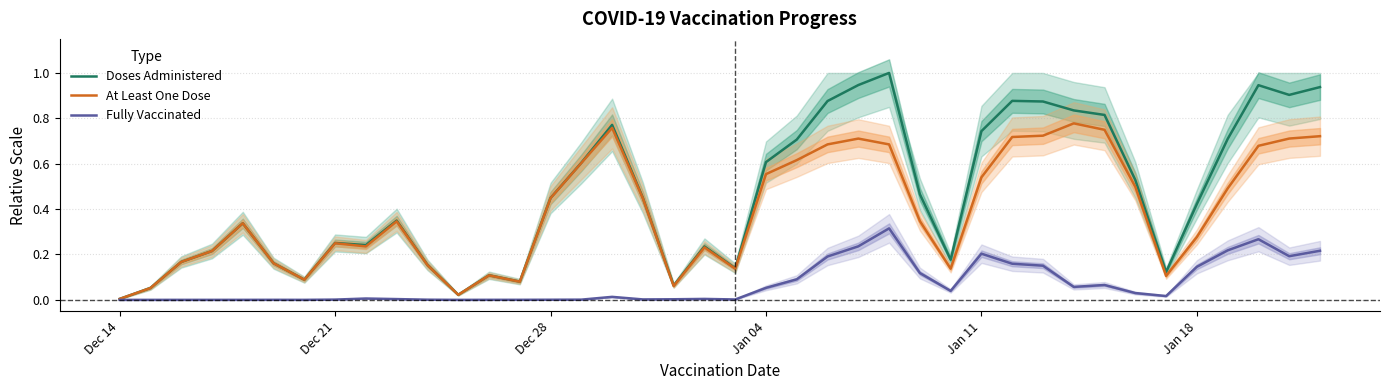

True or false: Doses Administered and At Least One Dose cross at least once.

False